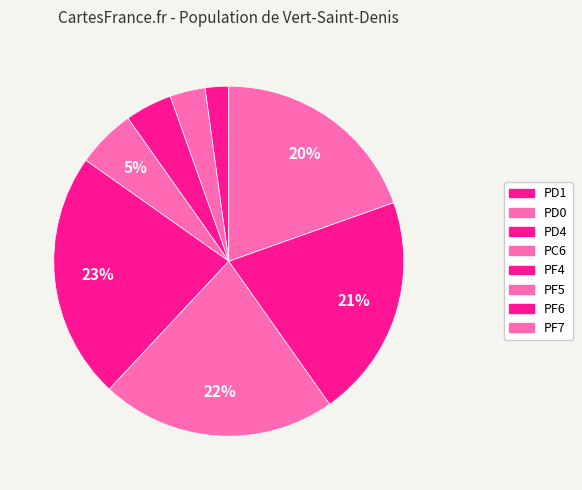

Does PD4 account for over 50% of the chart?

No